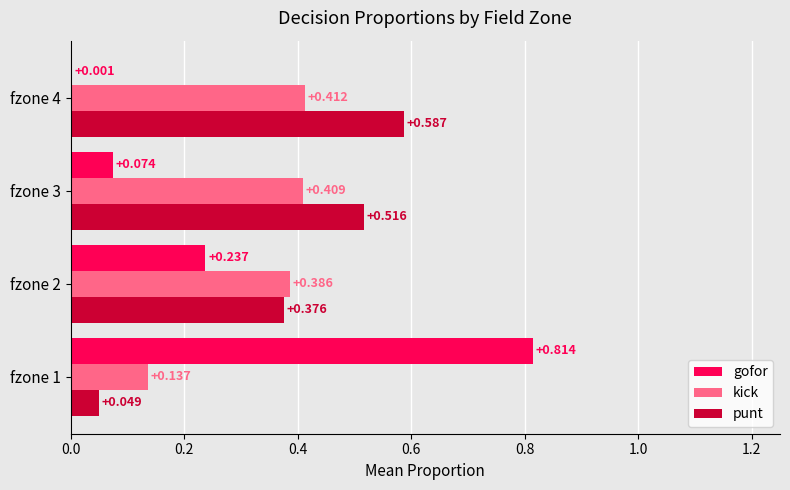

Which series changed the most between fzone 1 and fzone 3?

gofor